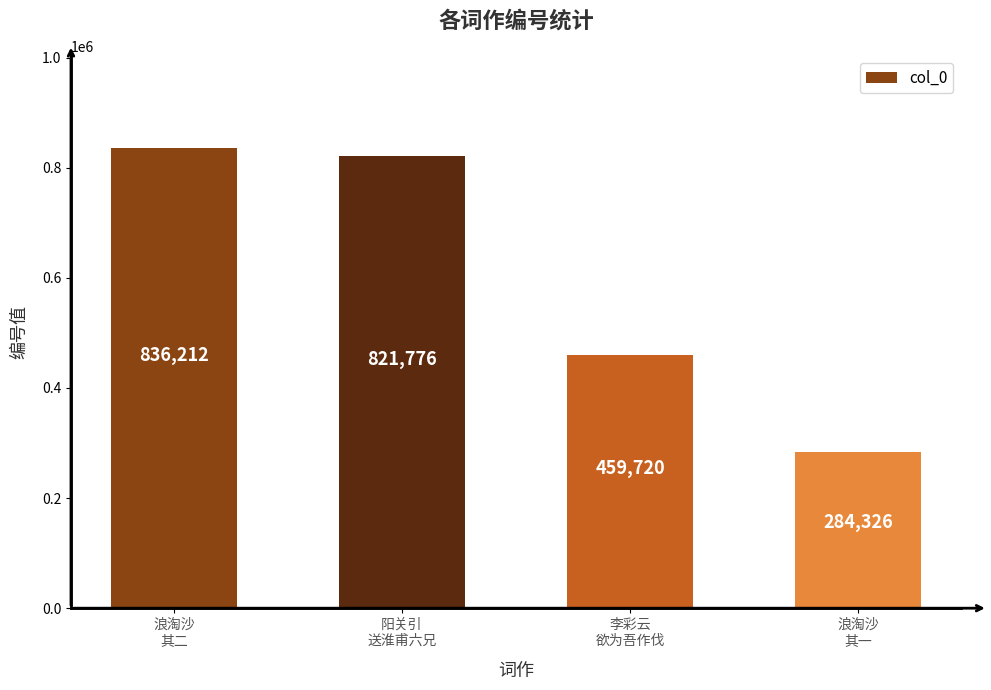

At which category does the chart reach its peak across all series?

浪淘沙
其二